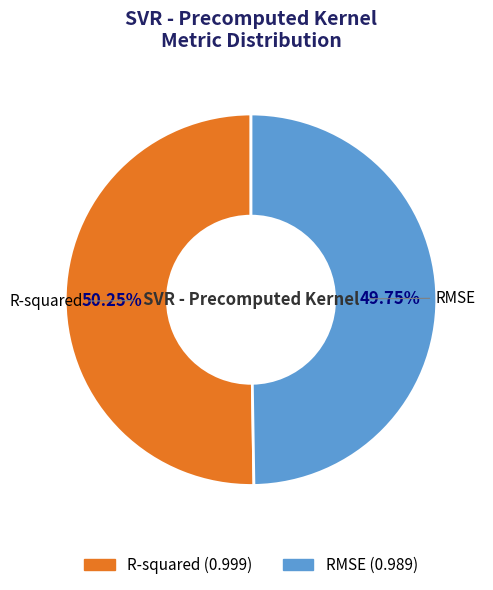

How many slices are in this pie chart?

2